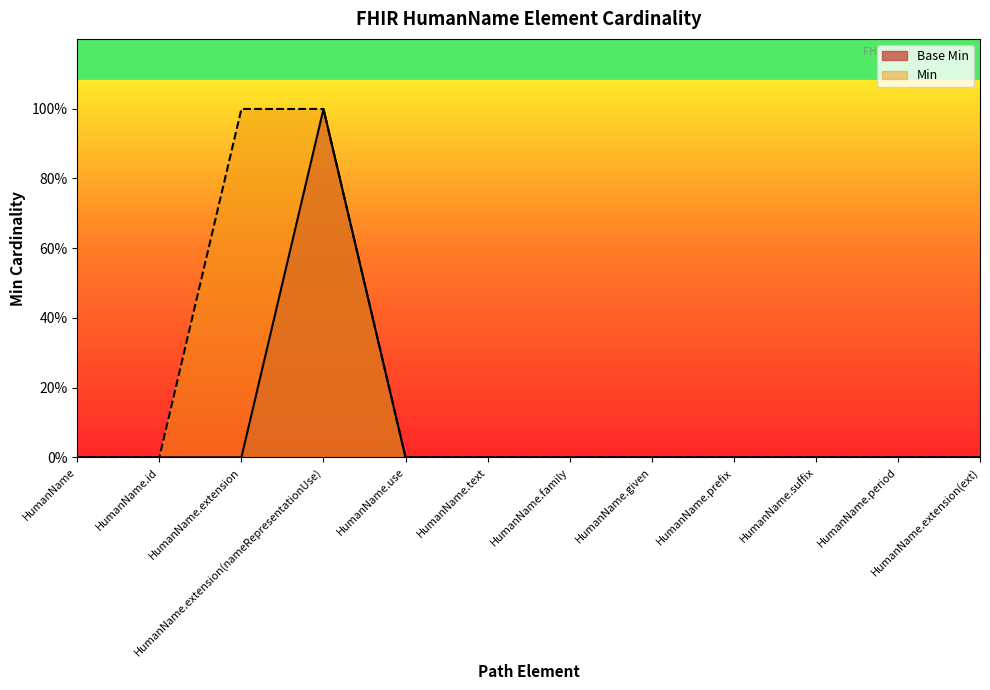

List the labels in order of value, smallest first.

HumanName, HumanName.id, HumanName.extension, HumanName.use, HumanName.text, HumanName.family, HumanName.given, HumanName.prefix, HumanName.suffix, HumanName.period, HumanName.extension(ext), HumanName.extension(nameRepresentationUse)